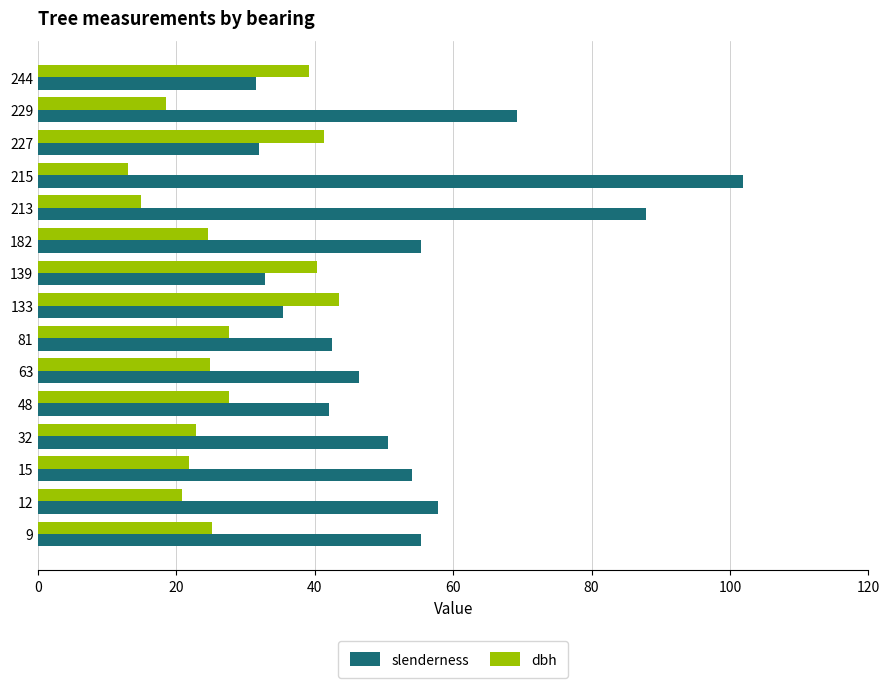

Read the dbh value at 229.

18.5